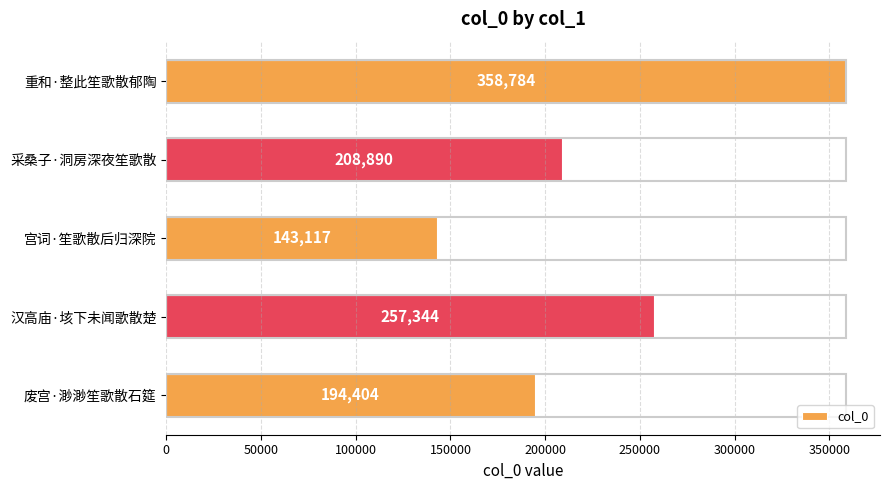

Rank the categories by value from highest to lowest.

重和·整此笙歌散郁陶, 汉高庙·垓下未闻歌散楚, 采桑子·洞房深夜笙歌散, 废宫·渺渺笙歌散石筵, 宫词·笙歌散后归深院